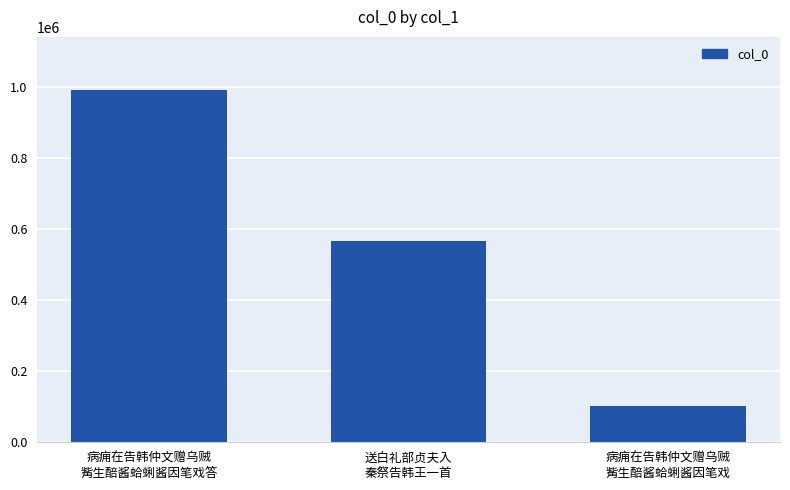

Reading right to left, extract all data points from this chart.

病痈在告韩仲文赠乌贼
觜生醅酱蛤蜊酱因笔戏=103442	送白礼部贞夫入
秦祭告韩王一首=566199	病痈在告韩仲文赠乌贼
觜生醅酱蛤蜊酱因笔戏答=993066